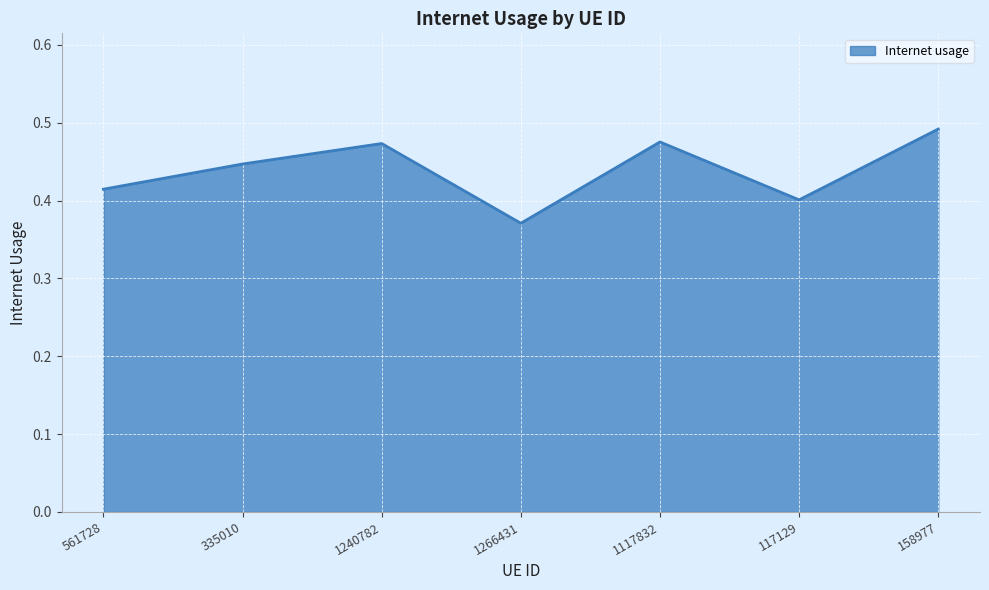

What position from the right is 117129?

2